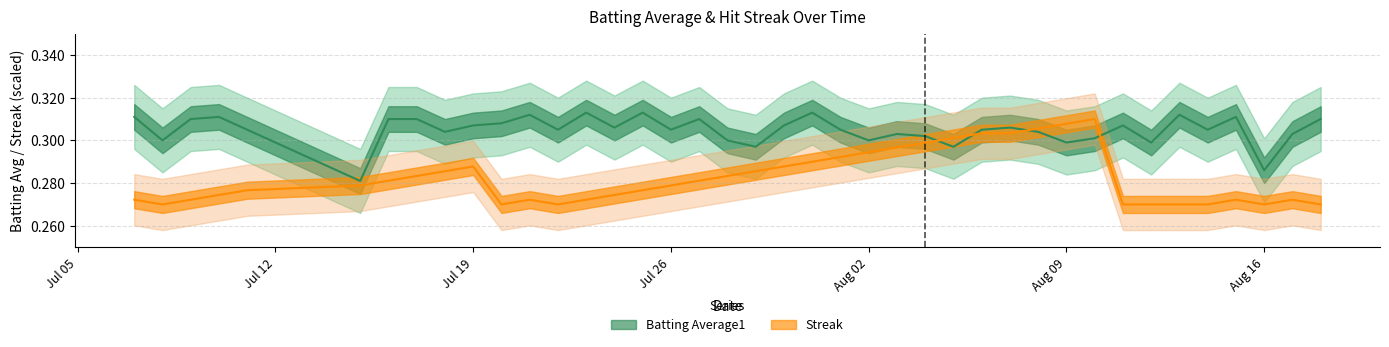

Rank the series by their average value, from highest to lowest.

Batting Average1, Streak